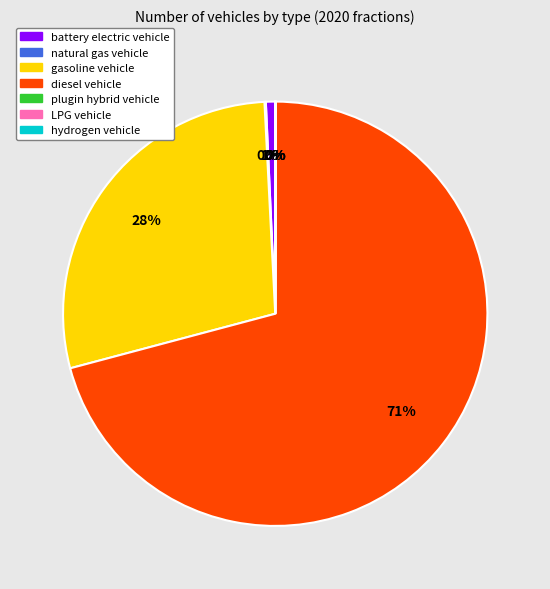

Does battery electric vehicle represent more than half of the total?

No